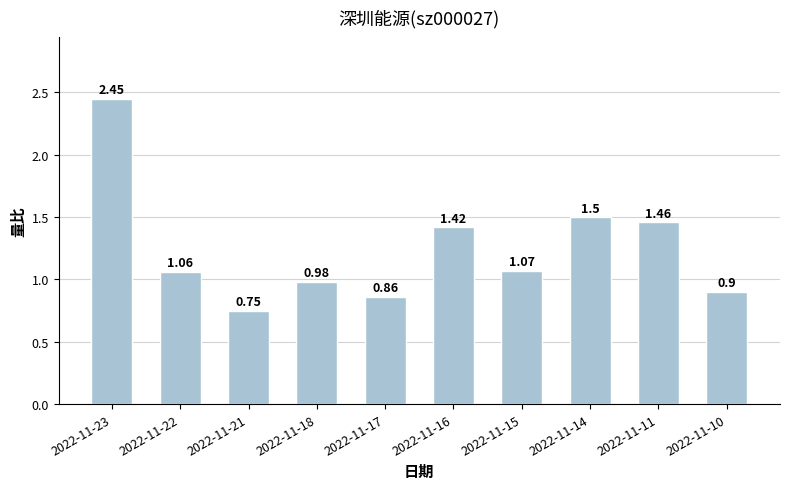

What is the change in value from 2022-11-16 to 2022-11-10?

-0.5